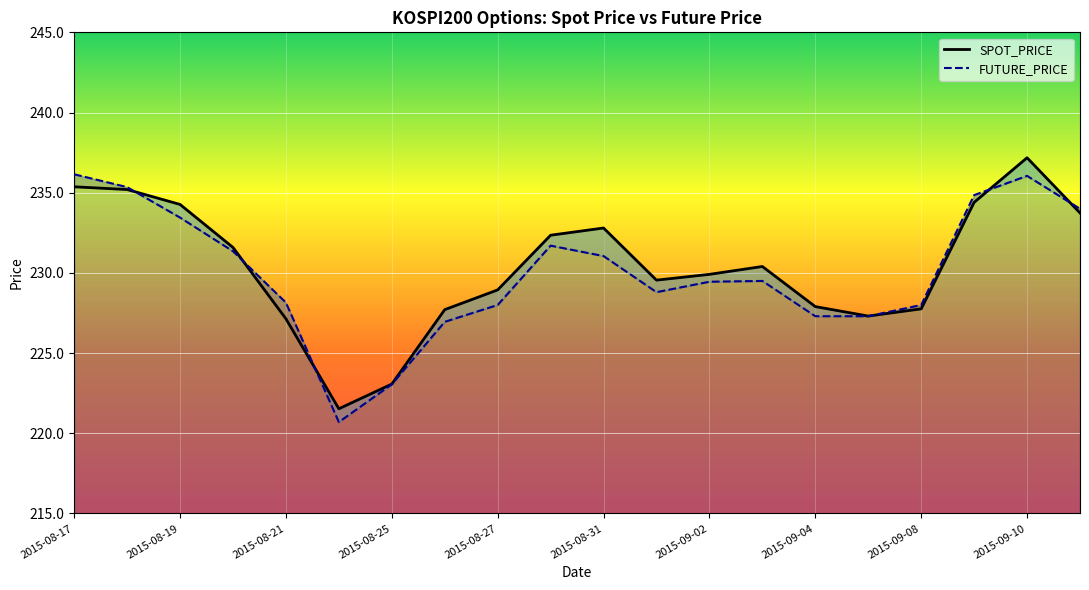

How many values in the SPOT_PRICE series are below 230?

10